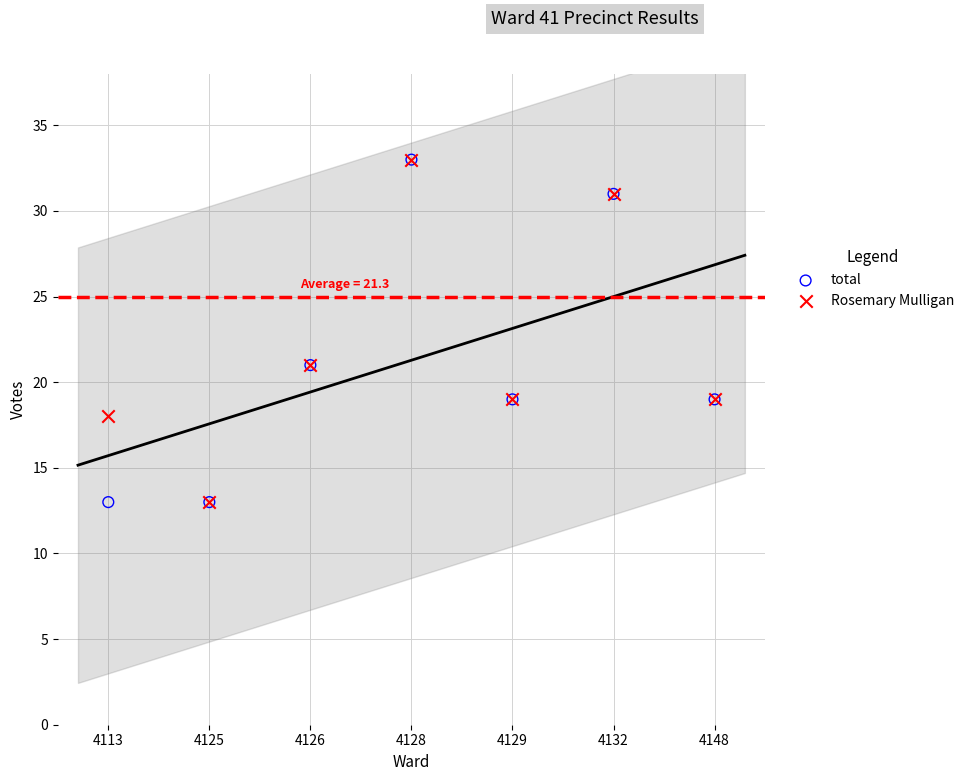

Which series reaches the minimum Y coordinate?

total